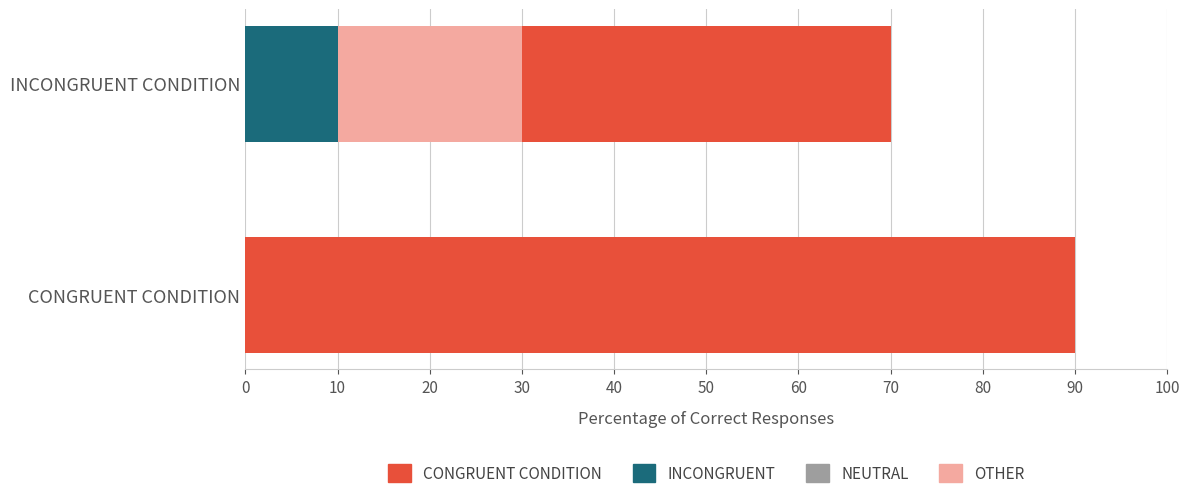

What is the value of the 2nd bar from the left?

70